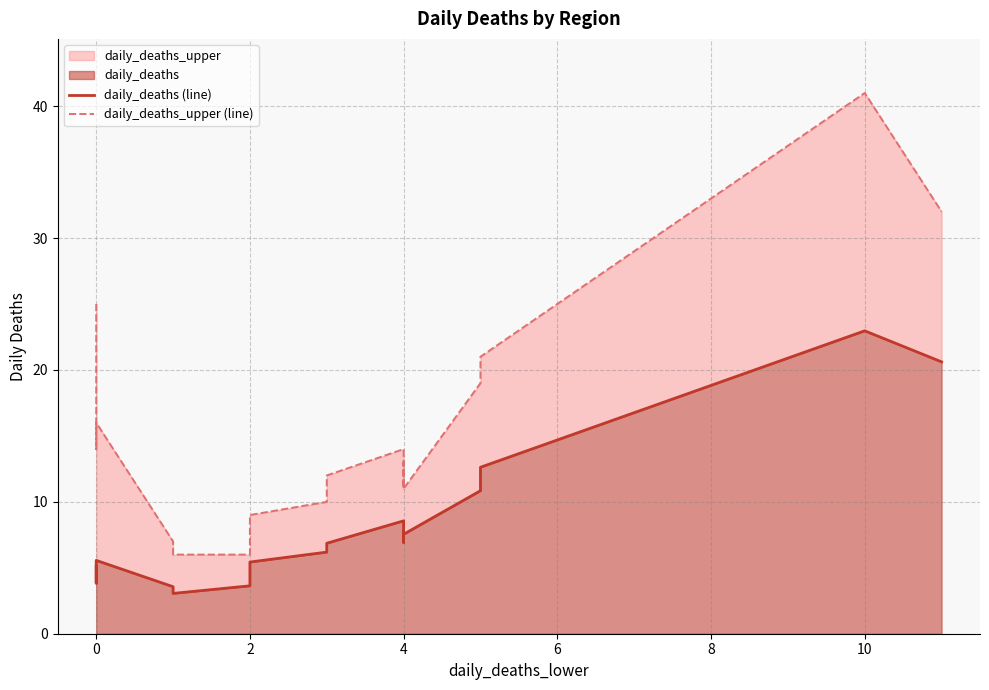

True or false: daily_deaths (line) and daily_deaths_upper (line) cross at least once.

False